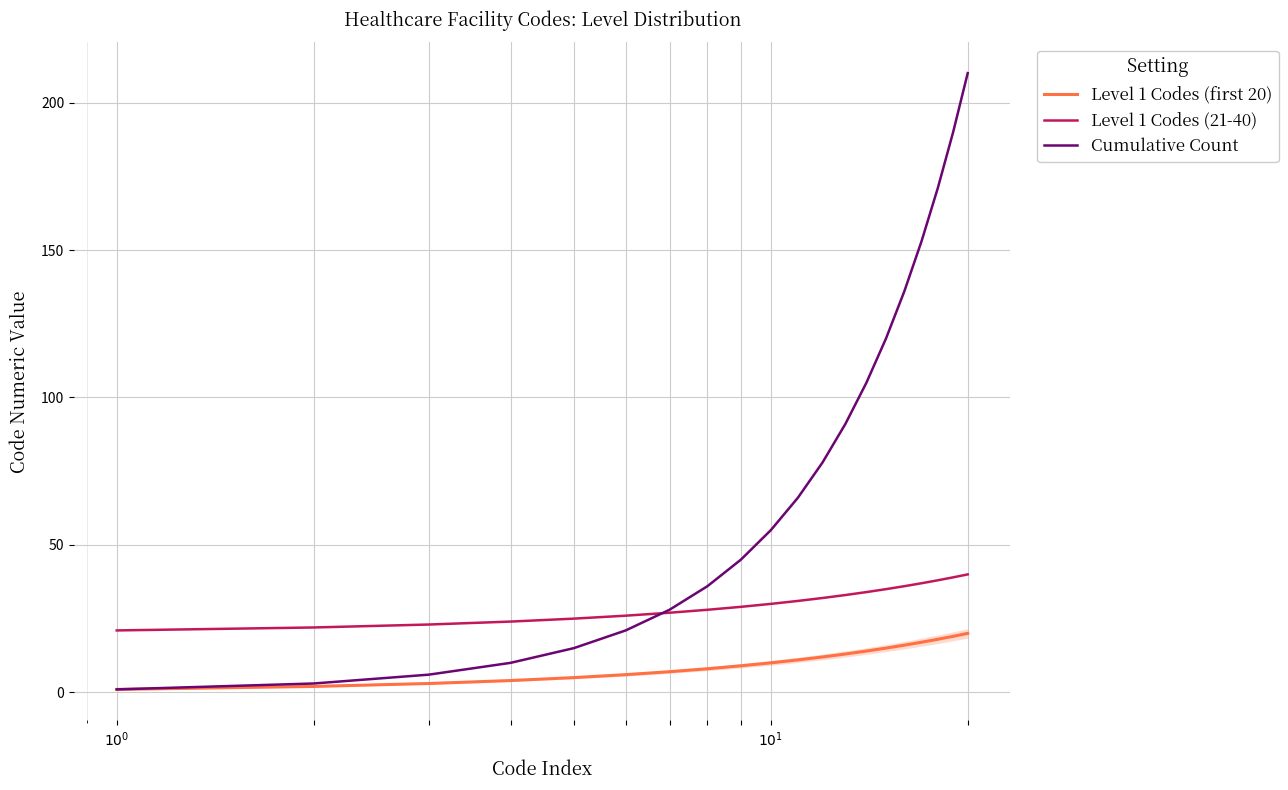

Which series has the largest total across all categories?

Cumulative Count